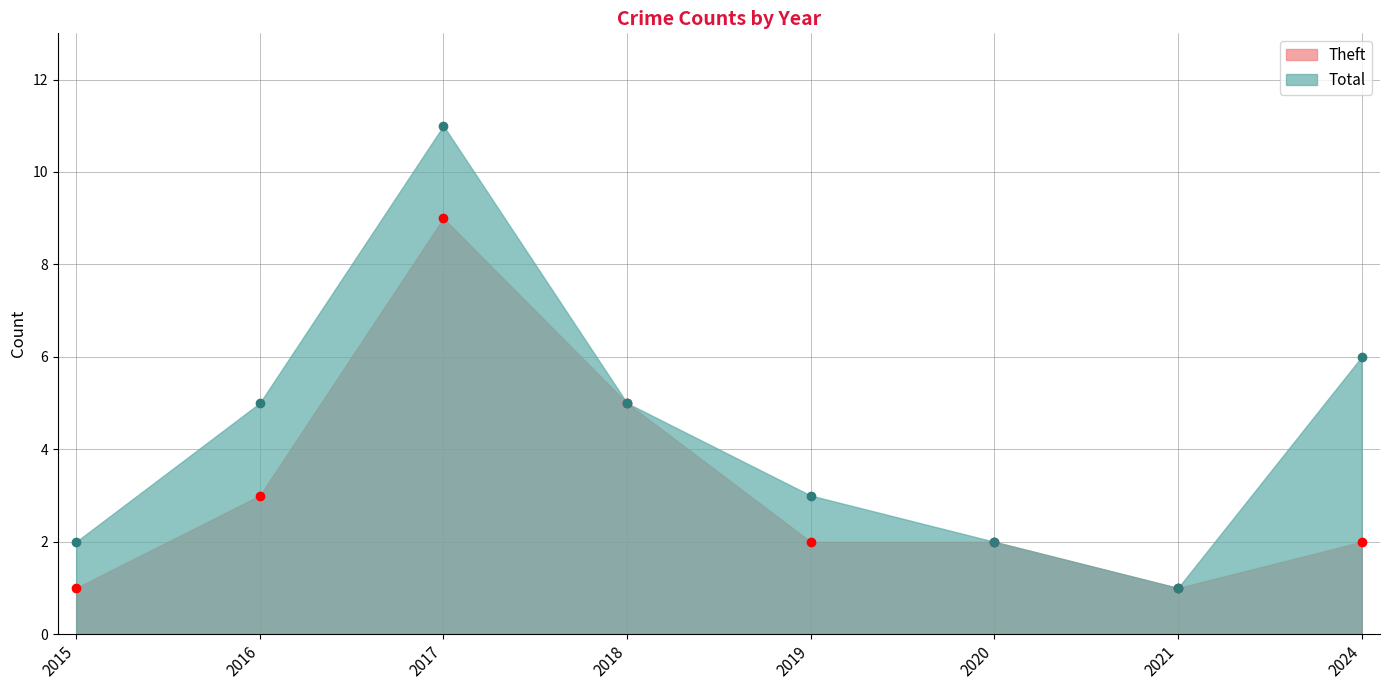

List the series in order of their peak value, highest first.

Total, Theft